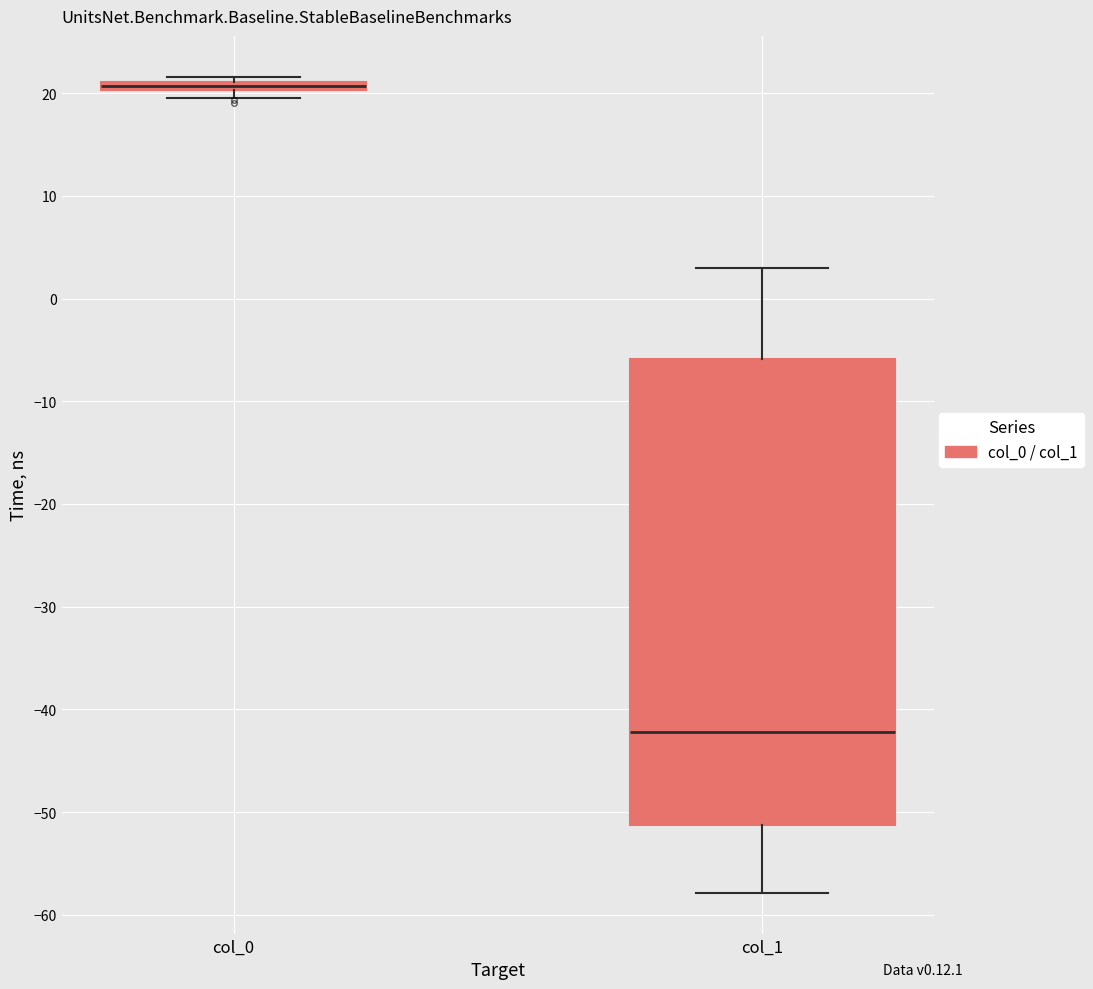

Comparing the boxes themselves (not the whiskers), which one is the tallest?

col_1